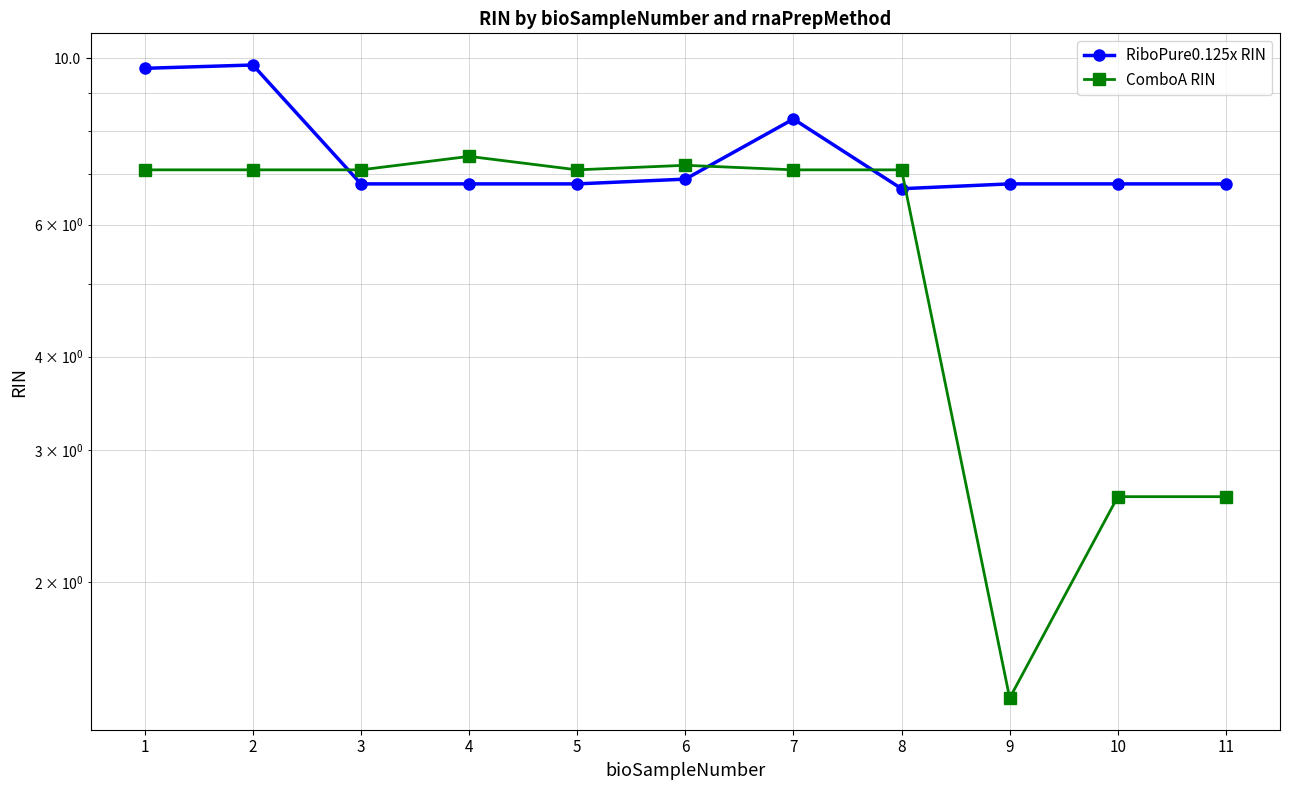

Reading left to right, extract all data points from this chart.

RiboPure0.125x RIN: 9.7	9.8	6.8	6.8	6.8	6.9	8.3	6.7	6.8	6.8	6.8
ComboA RIN: 7.1	7.1	7.1	7.4	7.1	7.2	7.1	7.1	1.4	2.6	2.6